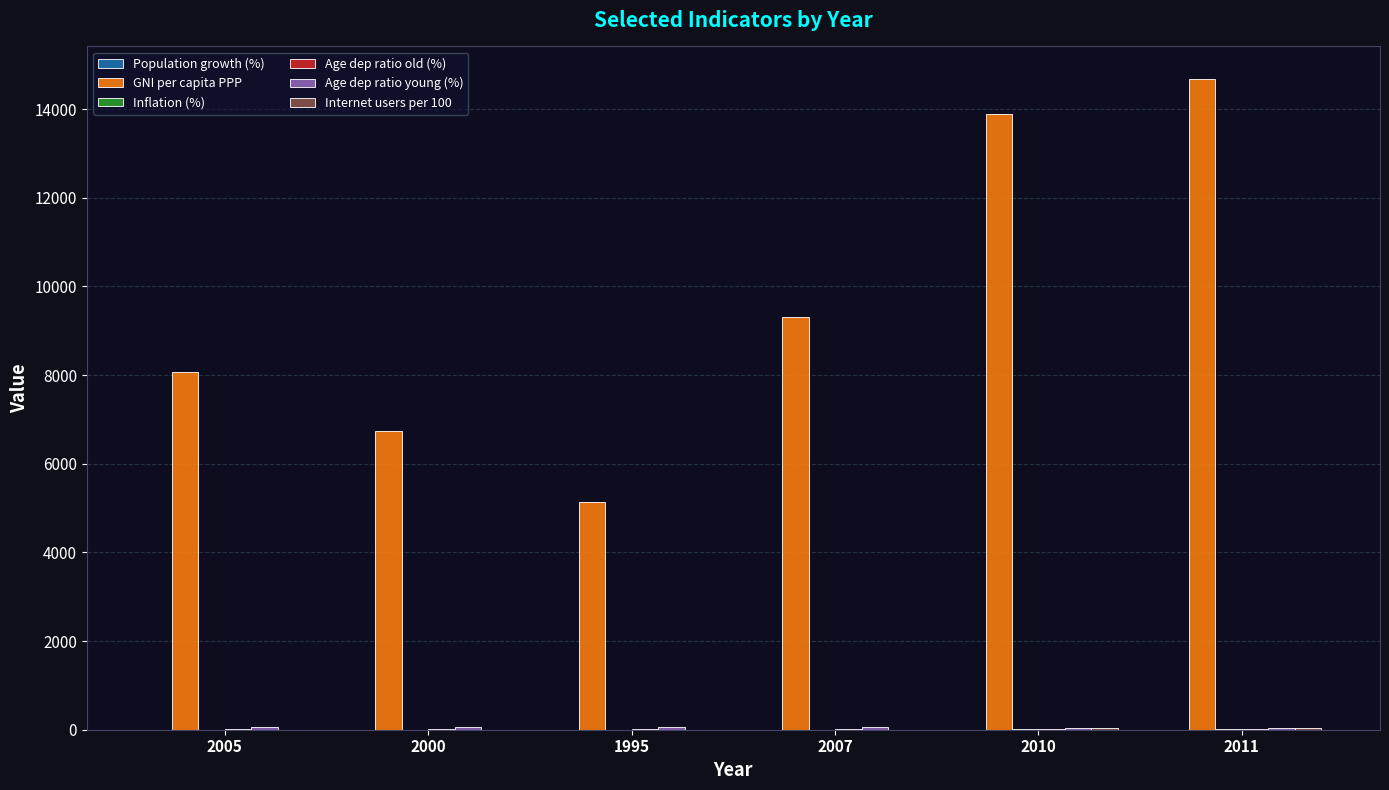

What is the total value across all series at 2010?

14011.6